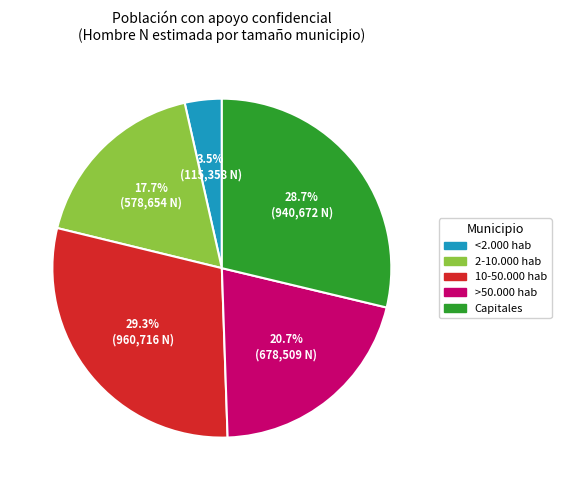

How many segments does this pie chart have?

5